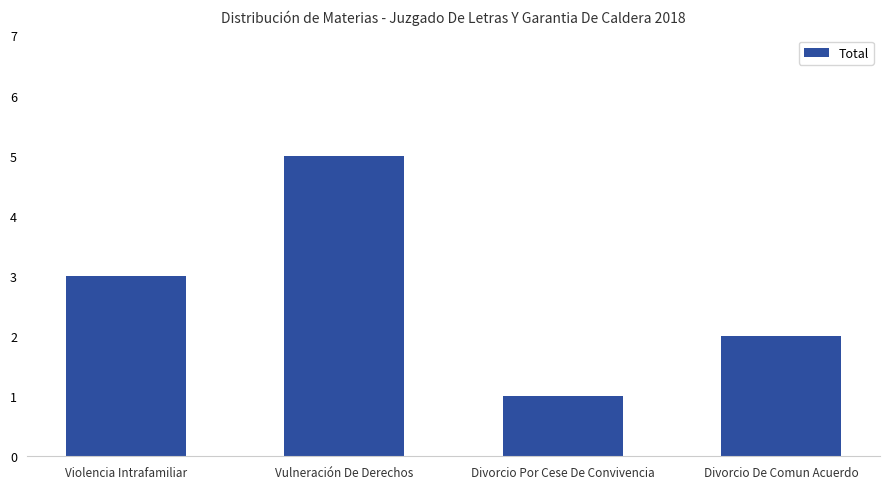

Rank the categories by value from highest to lowest.

Vulneración De Derechos, Violencia Intrafamiliar, Divorcio De Comun Acuerdo, Divorcio Por Cese De Convivencia